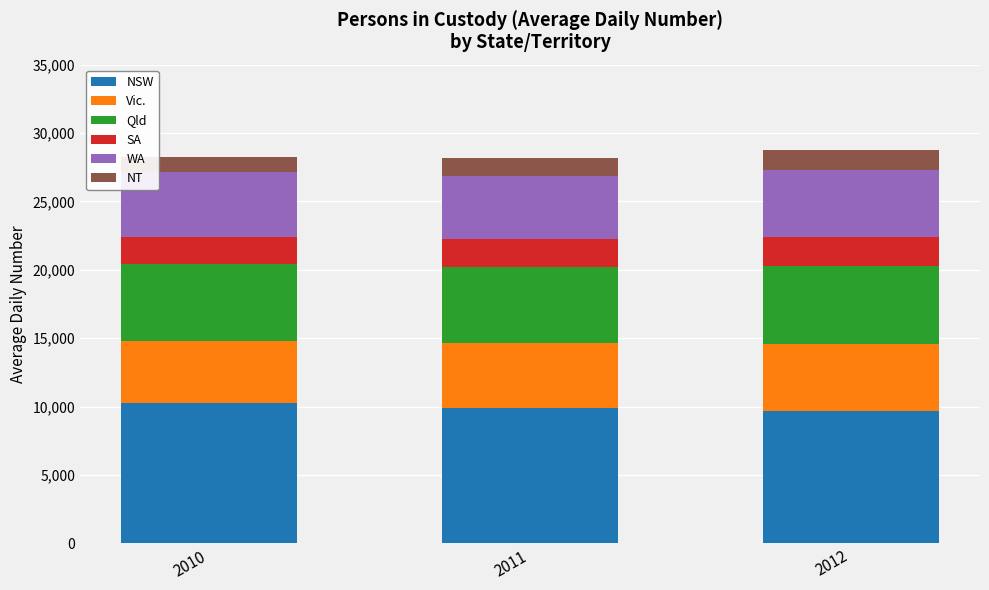

What is the lowest value of the NSW series?

9675